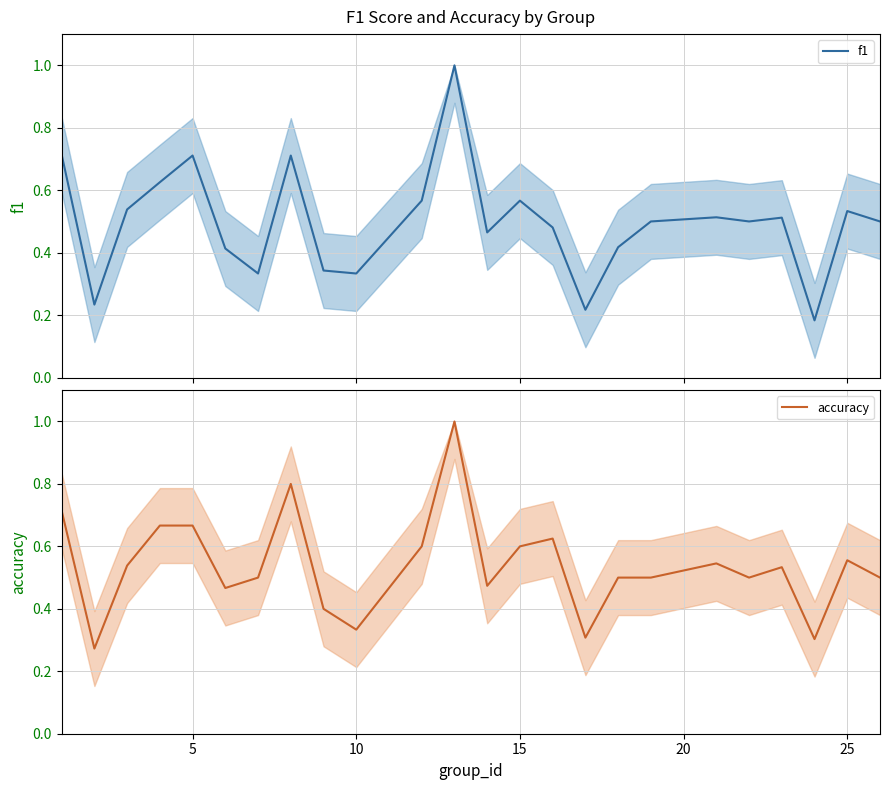

True or false: accuracy has more than 0 interior local peaks.

True